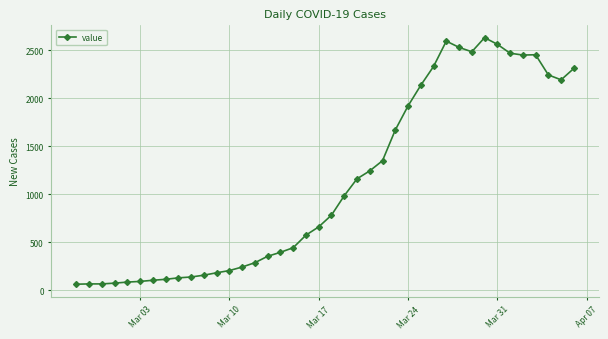

What is the value of the 11th point from the left?

156